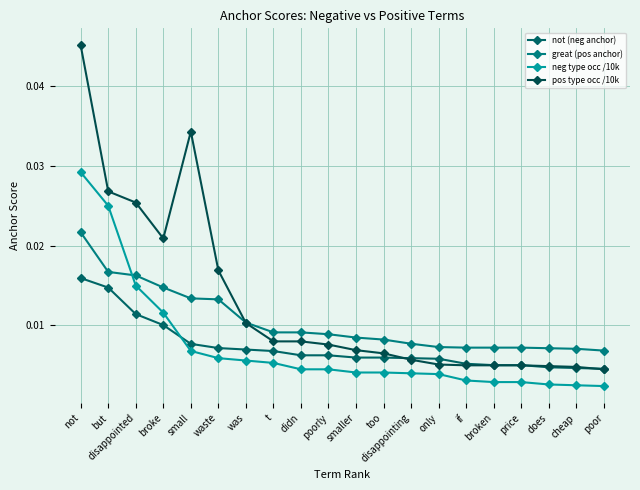

The pos type occ /10k series shows 0.0 at cheap. True or false?

False